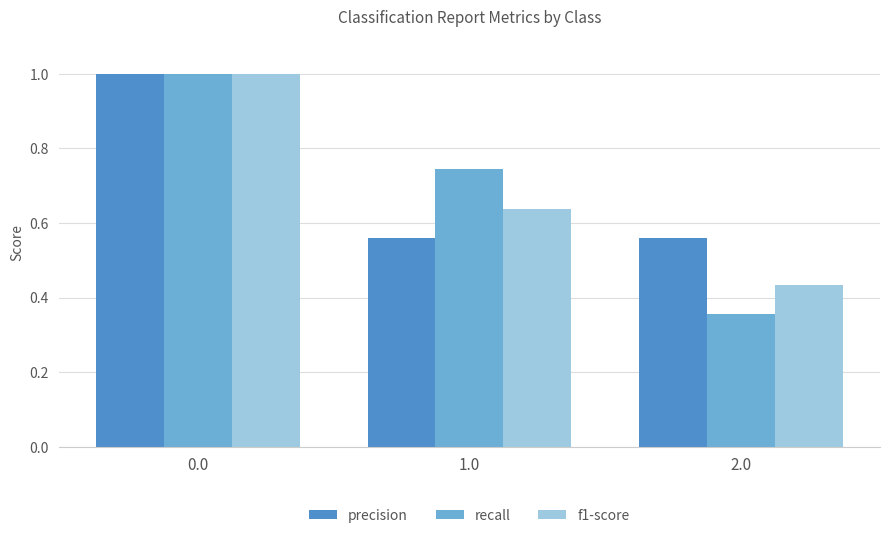

Is it true that f1-score equals 1.6 at 0.0?

False